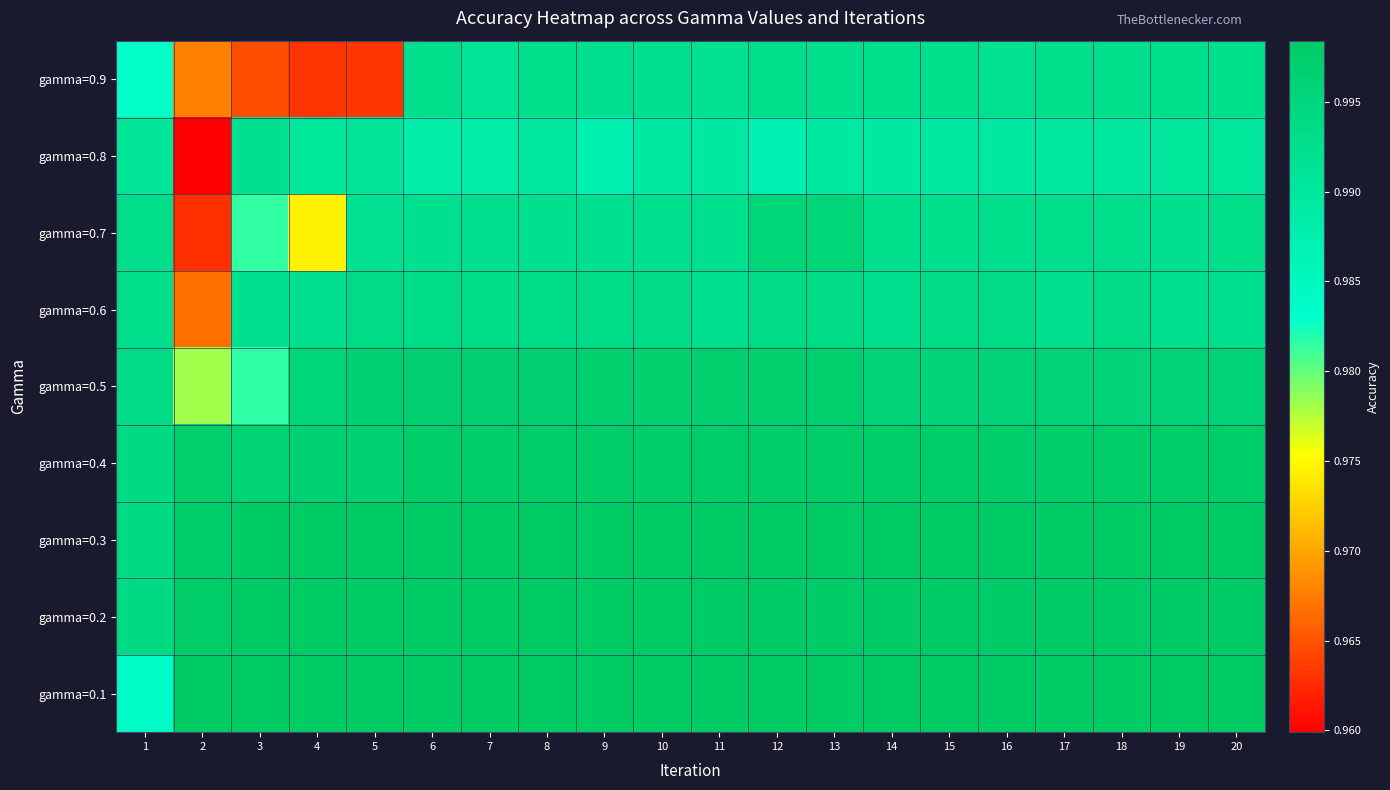

Reading left to right, what are all the values shown in this chart?

gamma=0.9: 1=1.0	2=1.0	3=1.0	4=1.0	5=1.0	6=1.0	7=1.0	8=1.0	9=1.0	10=1.0	11=1.0	12=1.0	13=1.0	14=1.0	15=1.0	16=1.0	17=1.0	18=1.0	19=1.0	20=1.0
gamma=0.8: 1=1.0	2=1.0	3=1.0	4=1.0	5=1.0	6=1.0	7=1.0	8=1.0	9=1.0	10=1.0	11=1.0	12=1.0	13=1.0	14=1.0	15=1.0	16=1.0	17=1.0	18=1.0	19=1.0	20=1.0
gamma=0.7: 1=1.0	2=1.0	3=1.0	4=1.0	5=1.0	6=1.0	7=1.0	8=1.0	9=1.0	10=1.0	11=1.0	12=1.0	13=1.0	14=1.0	15=1.0	16=1.0	17=1.0	18=1.0	19=1.0	20=1.0
gamma=0.6: 1=1.0	2=1.0	3=1.0	4=1.0	5=1.0	6=1.0	7=1.0	8=1.0	9=1.0	10=1.0	11=1.0	12=1.0	13=1.0	14=1.0	15=1.0	16=1.0	17=1.0	18=1.0	19=1.0	20=1.0
gamma=0.5: 1=1.0	2=1.0	3=1.0	4=1.0	5=1.0	6=1.0	7=1.0	8=1.0	9=1.0	10=1.0	11=1.0	12=1.0	13=1.0	14=1.0	15=1.0	16=1.0	17=1.0	18=1.0	19=1.0	20=1.0
gamma=0.4: 1=1.0	2=1.0	3=1.0	4=1.0	5=1.0	6=1.0	7=1.0	8=1.0	9=1.0	10=1.0	11=1.0	12=1.0	13=1.0	14=1.0	15=1.0	16=1.0	17=1.0	18=1.0	19=1.0	20=1.0
gamma=0.3: 1=1.0	2=1.0	3=1.0	4=1.0	5=1.0	6=1.0	7=1.0	8=1.0	9=1.0	10=1.0	11=1.0	12=1.0	13=1.0	14=1.0	15=1.0	16=1.0	17=1.0	18=1.0	19=1.0	20=1.0
gamma=0.2: 1=1.0	2=1.0	3=1.0	4=1.0	5=1.0	6=1.0	7=1.0	8=1.0	9=1.0	10=1.0	11=1.0	12=1.0	13=1.0	14=1.0	15=1.0	16=1.0	17=1.0	18=1.0	19=1.0	20=1.0
gamma=0.1: 1=1.0	2=1.0	3=1.0	4=1.0	5=1.0	6=1.0	7=1.0	8=1.0	9=1.0	10=1.0	11=1.0	12=1.0	13=1.0	14=1.0	15=1.0	16=1.0	17=1.0	18=1.0	19=1.0	20=1.0